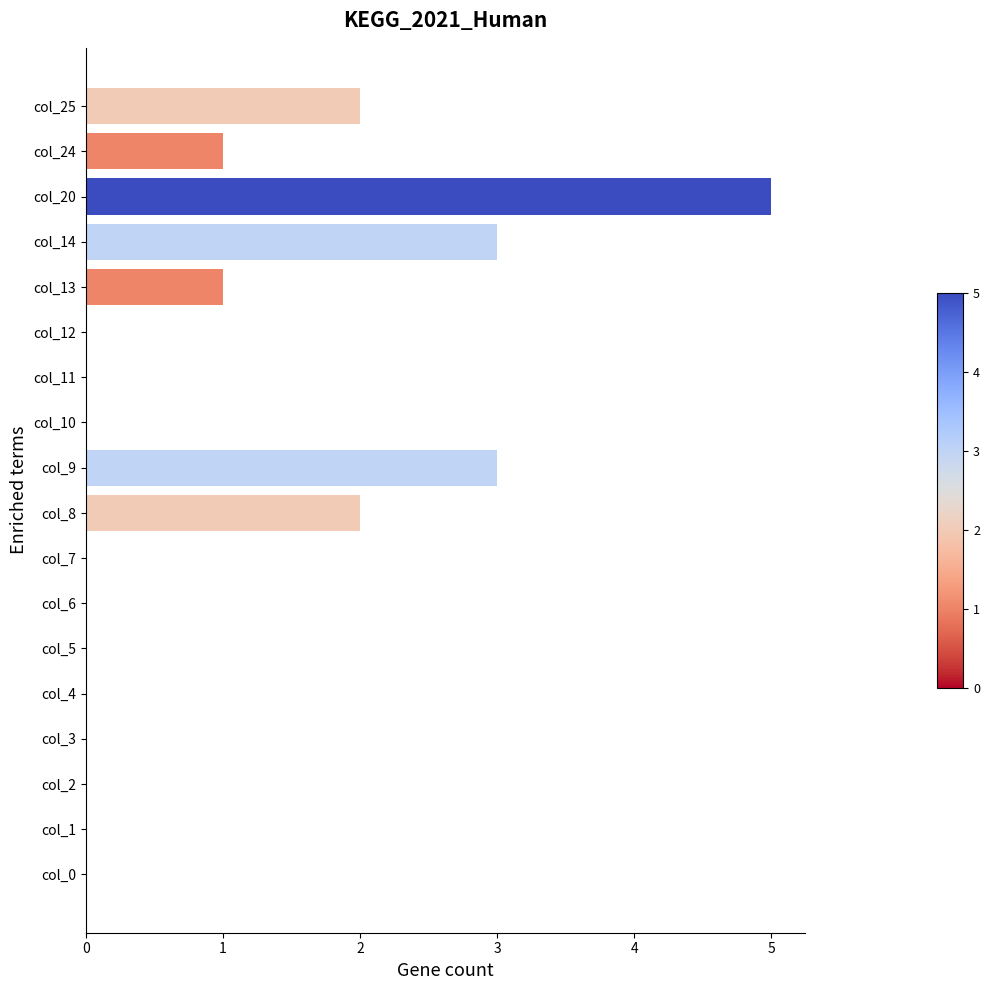

Reading bottom to top, what are all the values shown in this chart?

col_0=0	col_1=0	col_2=0	col_3=0	col_4=0	col_5=0	col_6=0	col_7=0	col_8=2	col_9=3	col_10=0	col_11=0	col_12=0	col_13=1	col_14=3	col_20=5	col_24=1	col_25=2